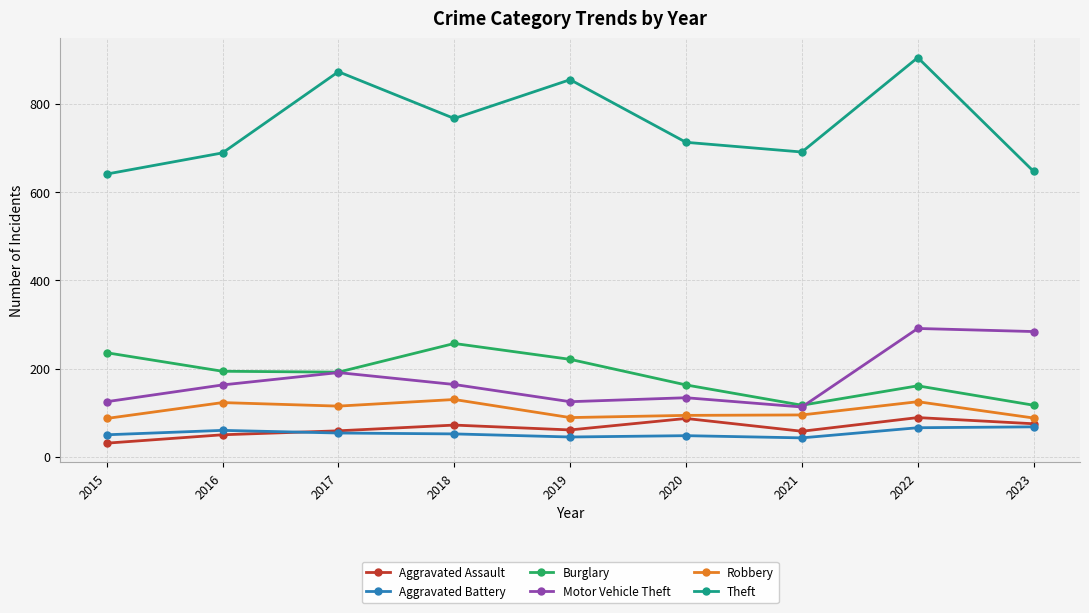

In Theft, how many points are lower than both neighbors (excluding endpoints)?

2